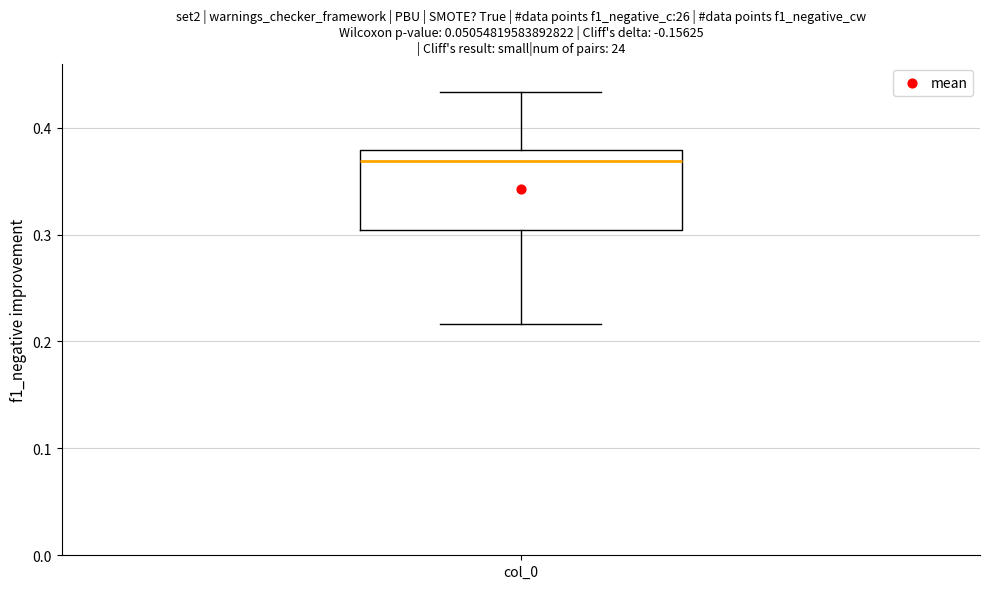

Read this box plot against the y-axis: the position of the median line, the range covered by the box, and the ends of both whiskers. The values are not printed on the chart, so give them approximately, as read against the axis.

median 0.37, box 0.30 to 0.38, whiskers 0.22 to 0.43